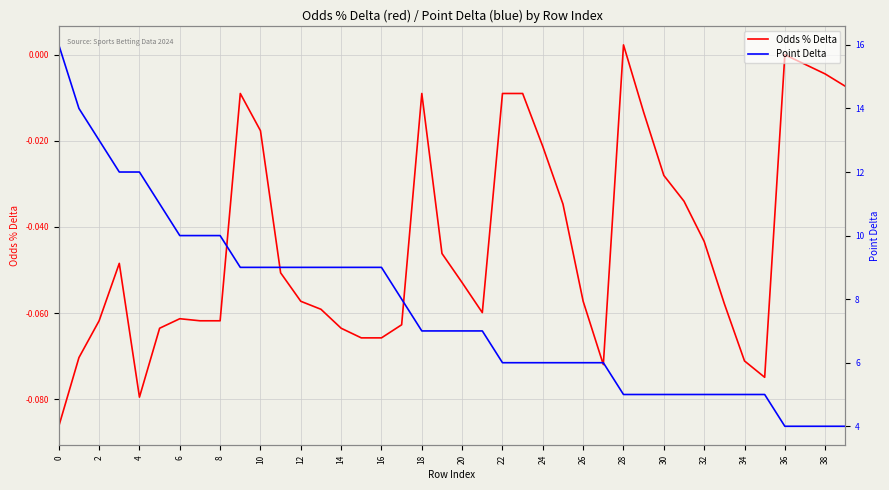

What are all the series names shown in the legend?

Odds % Delta, Point Delta